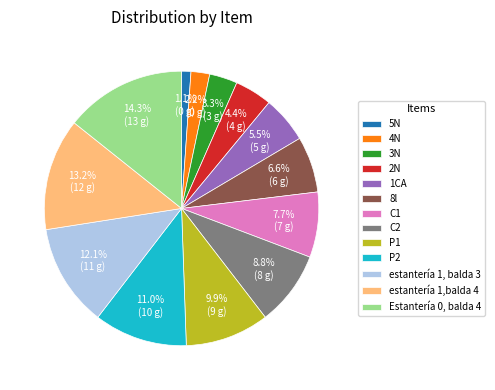

Is the sum of 5N and Estantería 0, balda 4 greater than half?

No